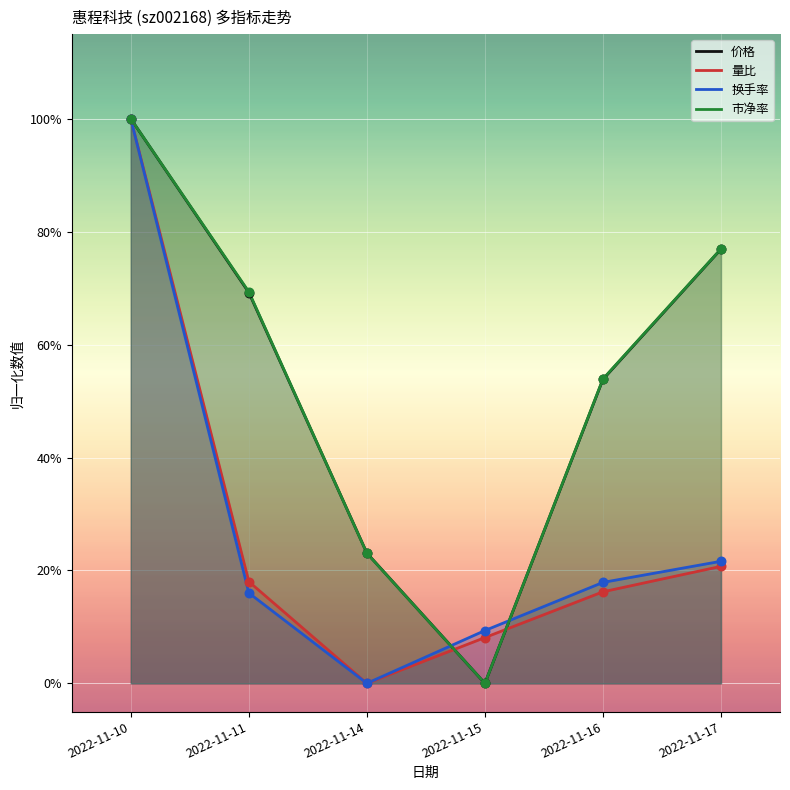

What is the total value across all series at 2022-11-14?

0.5